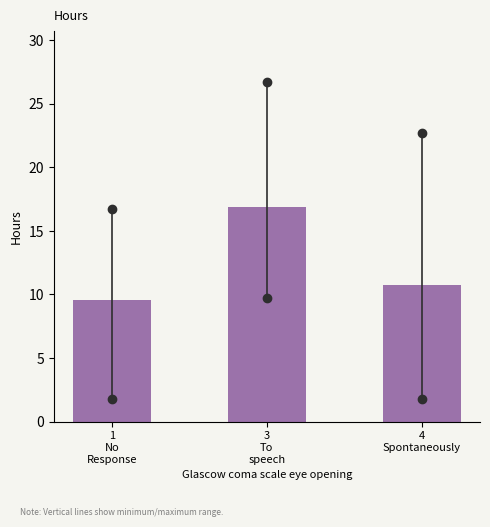

Reading left to right, what are all the values shown in this chart?

9.6	16.9	10.7